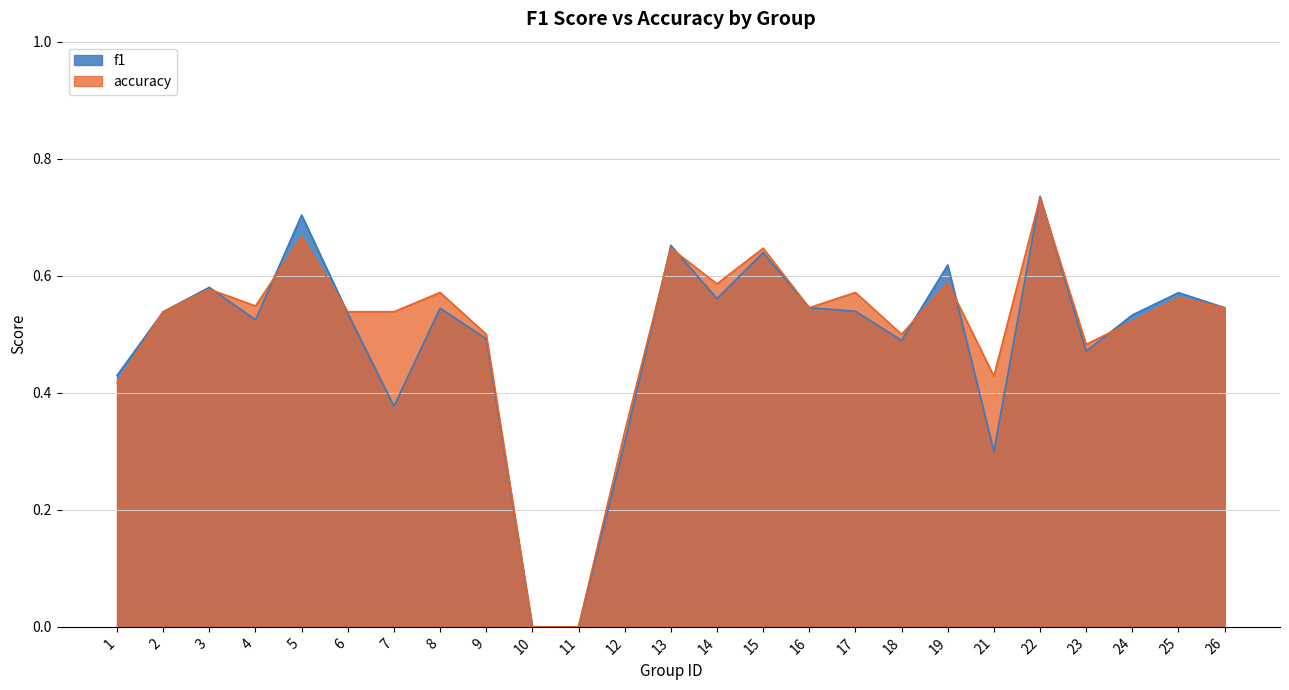

Reading left to right, what are all the values shown in this chart?

f1: 0.4	0.5	0.6	0.5	0.7	0.5	0.4	0.5	0.5	0.0	0.0	0.3	0.7	0.6	0.6	0.5	0.5	0.5	0.6	0.3	0.7	0.5	0.5	0.6	0.5
accuracy: 0.4	0.5	0.6	0.5	0.7	0.5	0.5	0.6	0.5	0.0	0.0	0.3	0.6	0.6	0.6	0.5	0.6	0.5	0.6	0.4	0.7	0.5	0.5	0.6	0.5